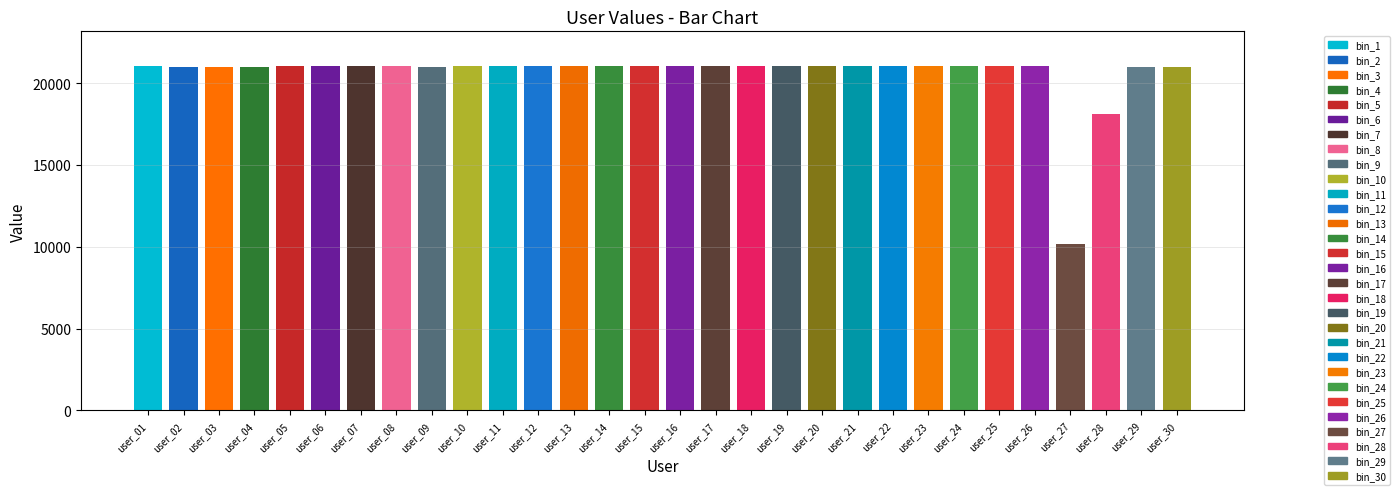

Reading right to left, extract all data points from this chart.

user_30=21009	user_29=21008	user_28=18144	user_27=10146	user_26=21062	user_25=21061	user_24=21058	user_23=21056	user_22=21053	user_21=21051	user_20=21048	user_19=21046	user_18=21048	user_17=21045	user_16=21025	user_15=21024	user_14=21044	user_13=21024	user_12=21037	user_11=21035	user_10=21034	user_09=21014	user_08=21033	user_07=21032	user_06=21031	user_05=21030	user_04=21009	user_03=21008	user_02=21019	user_01=21029